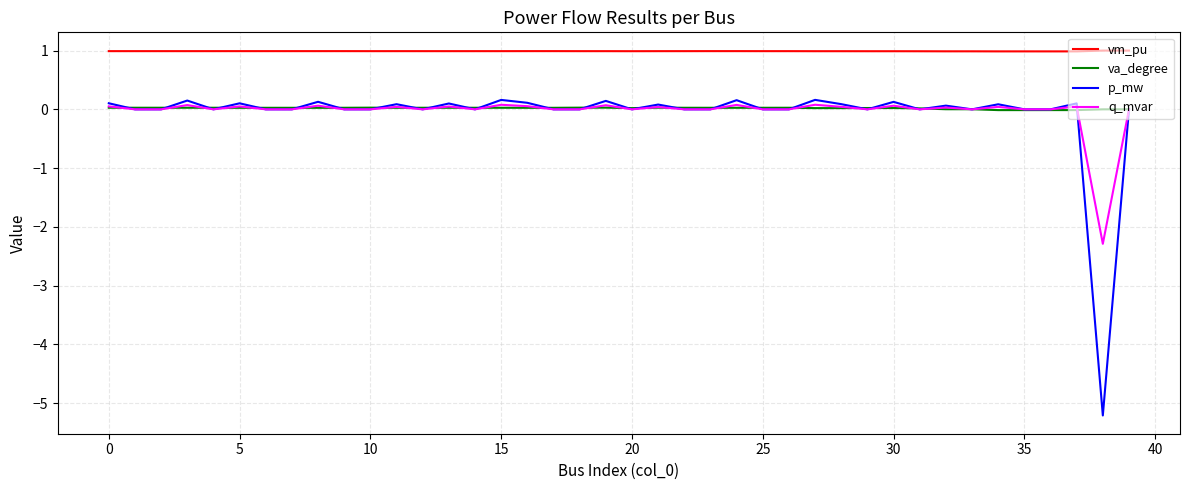

True or false: vm_pu and p_mw intersect in this chart.

False